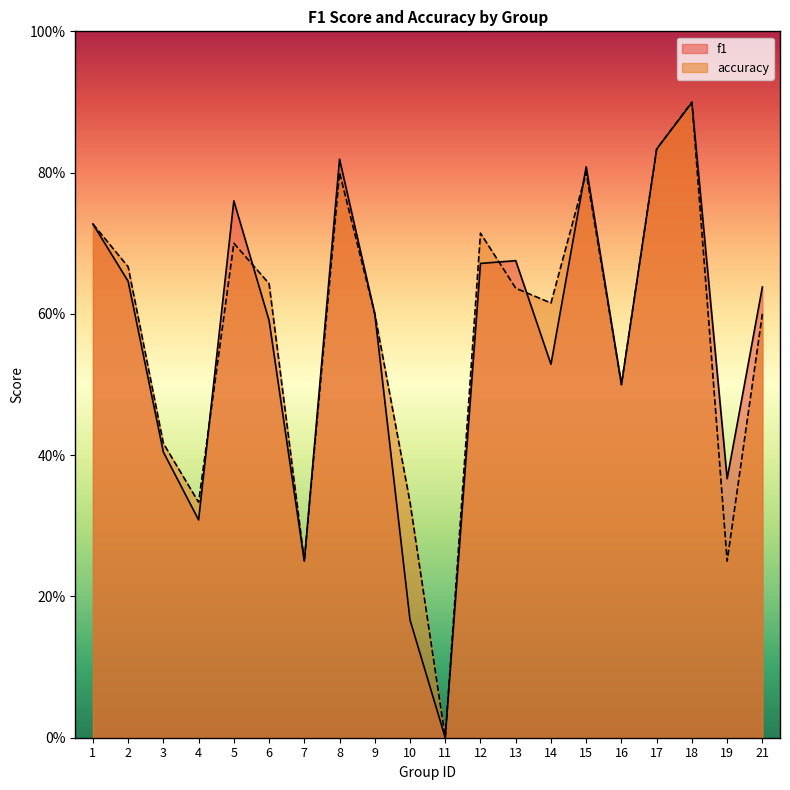

Read the accuracy value at 2.

0.7